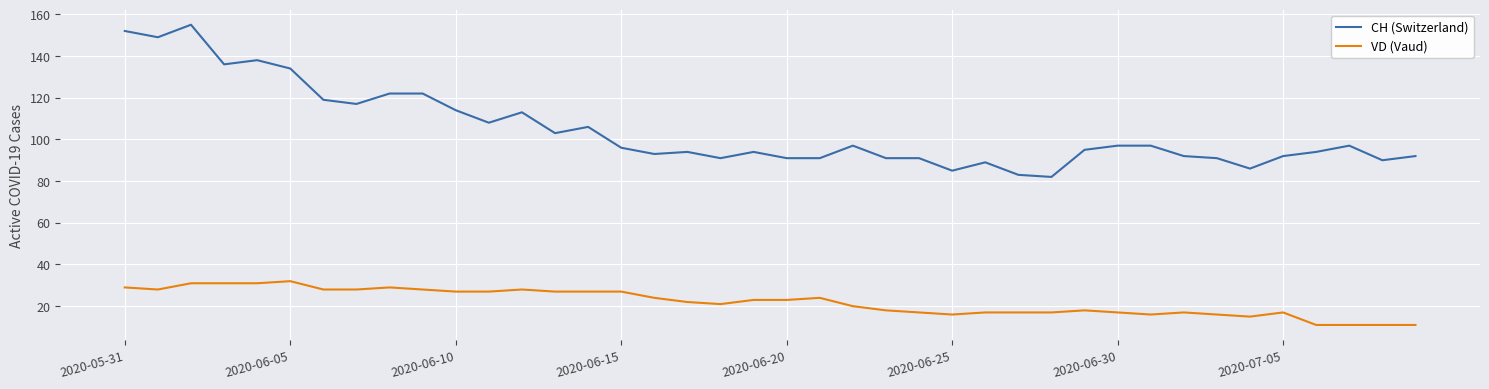

What is the greatest value displayed?

155